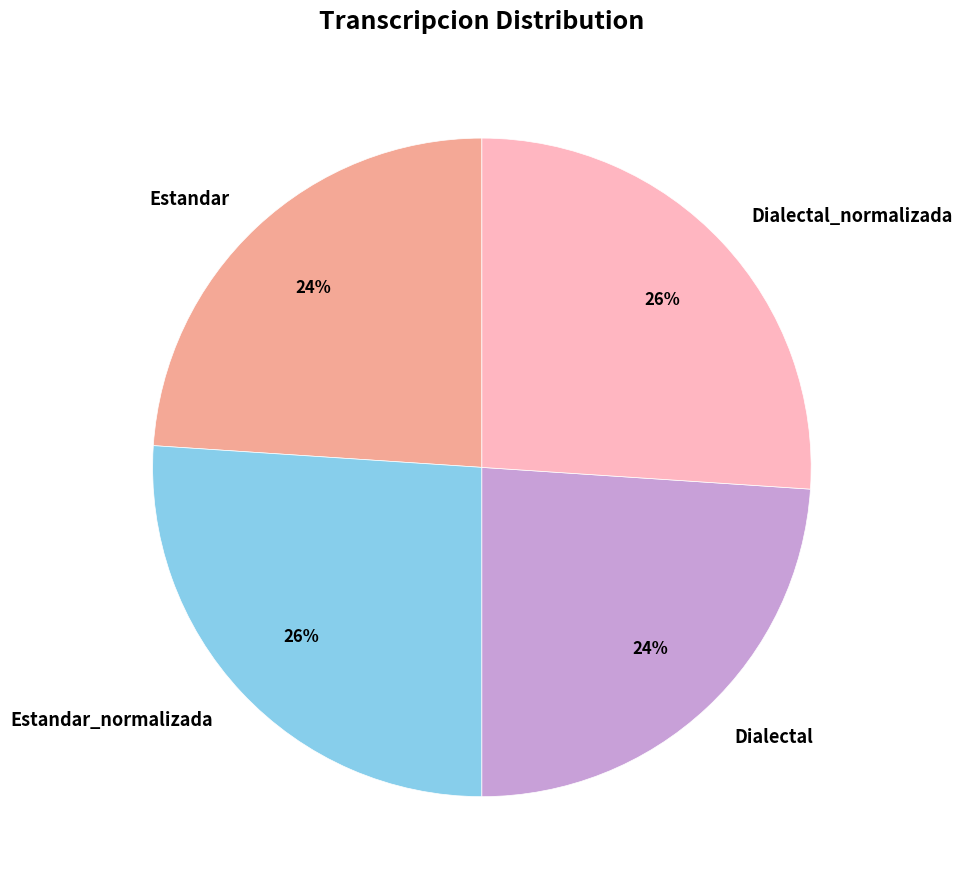

The Estandar_normalizada slice represents 33% of the pie. True or false?

False